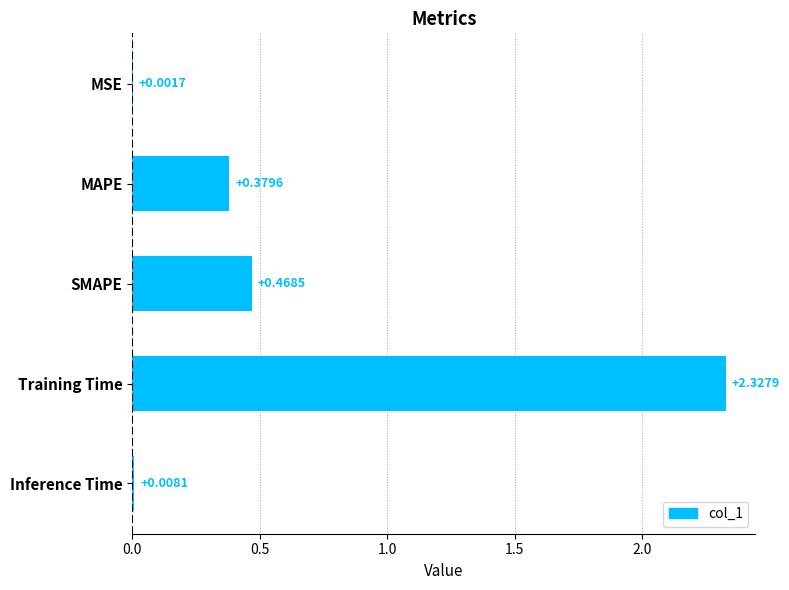

Are the bars grouped side by side (vs. stacked)?

No